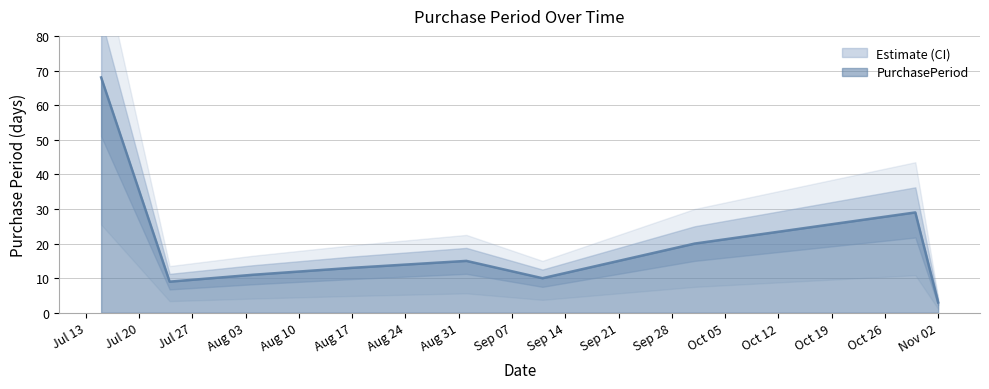

At which label does the data first exceed 13?

2015-07-15